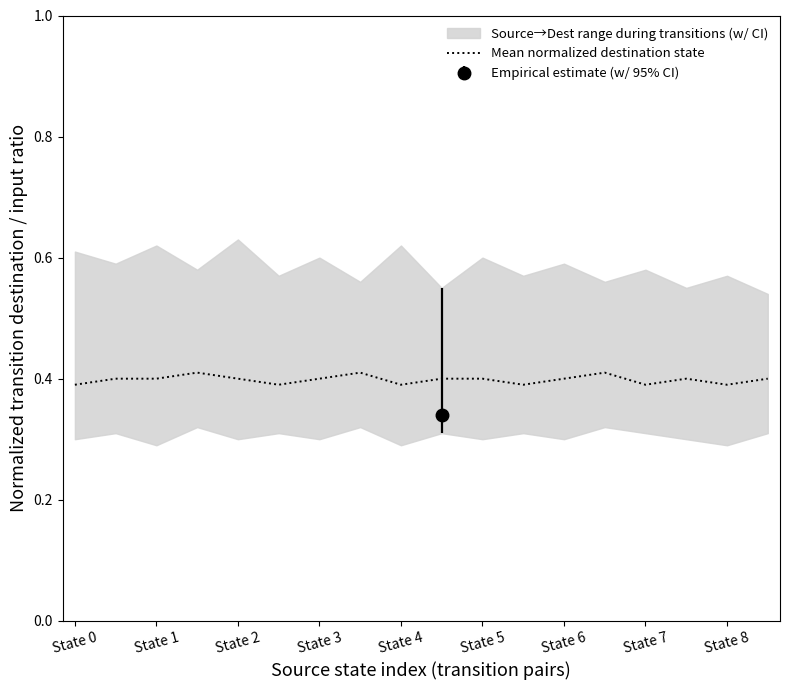

True or false: Mean normalized destination state has a value of 0.4 at State 6.

True